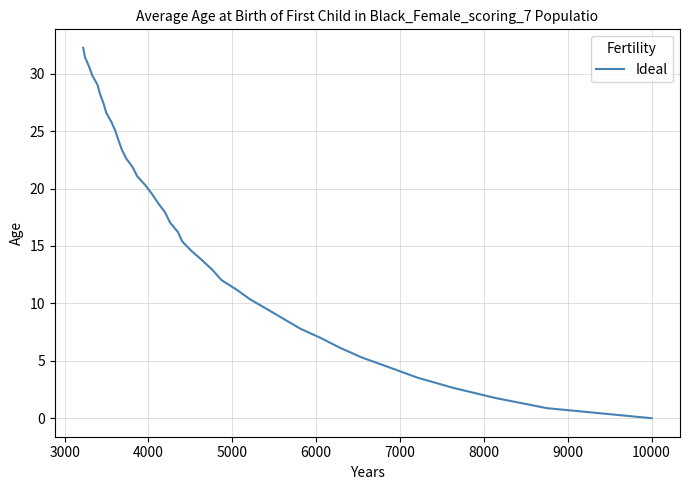

What is the value of the 27th point from the left?

21.8